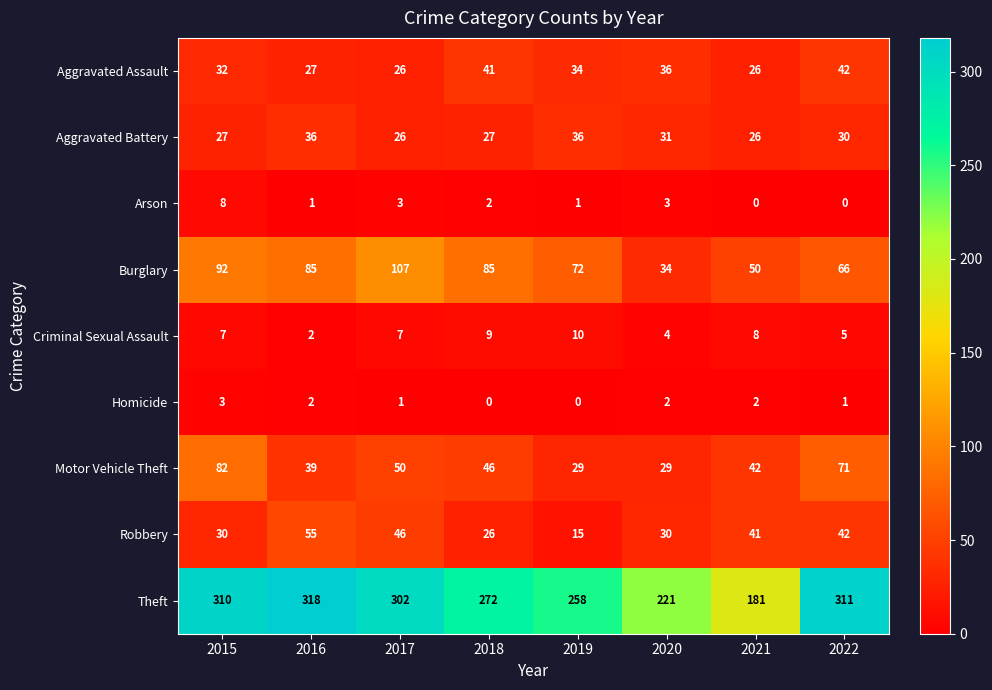

What is the approximate value of Aggravated Battery at 2018, to the nearest 10?

30